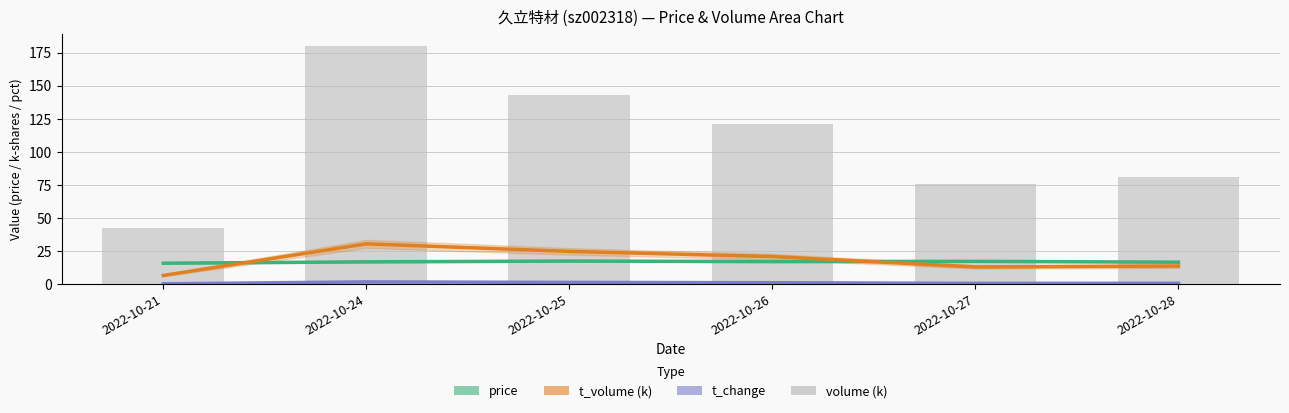

What is the difference between the maximum and minimum values in the t_change series?

1.4